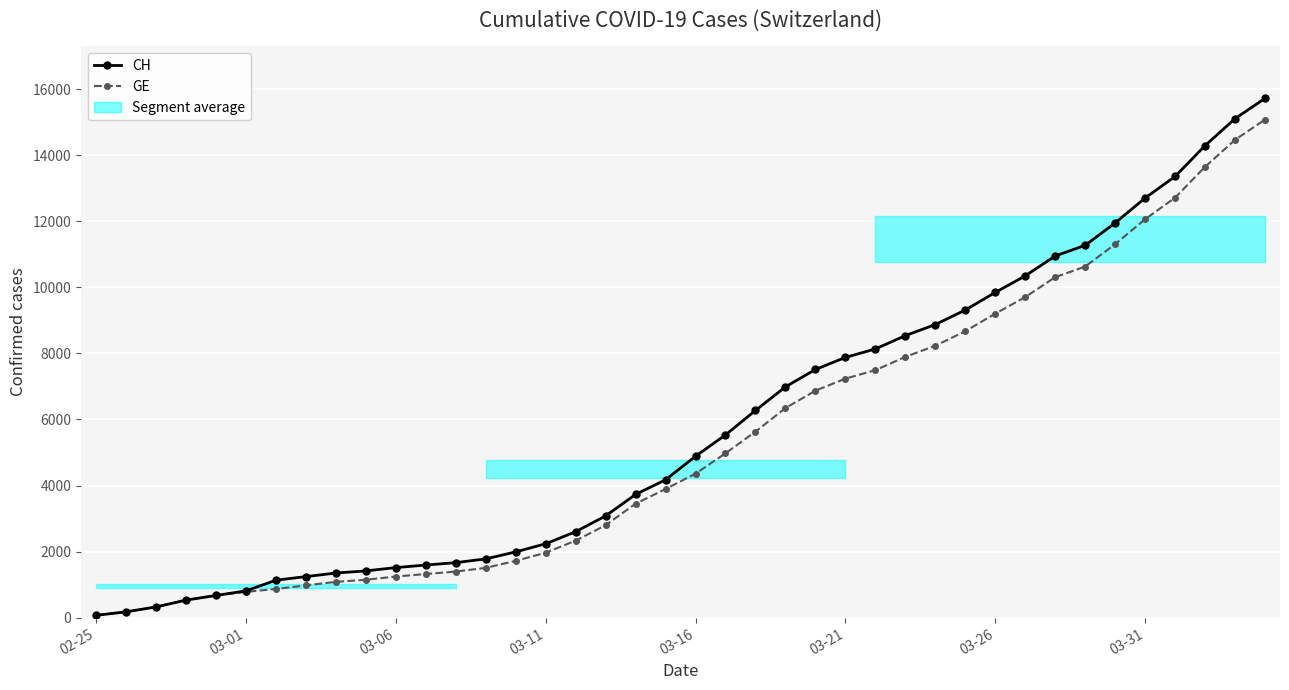

List the series in order of their peak value, lowest first.

GE, CH